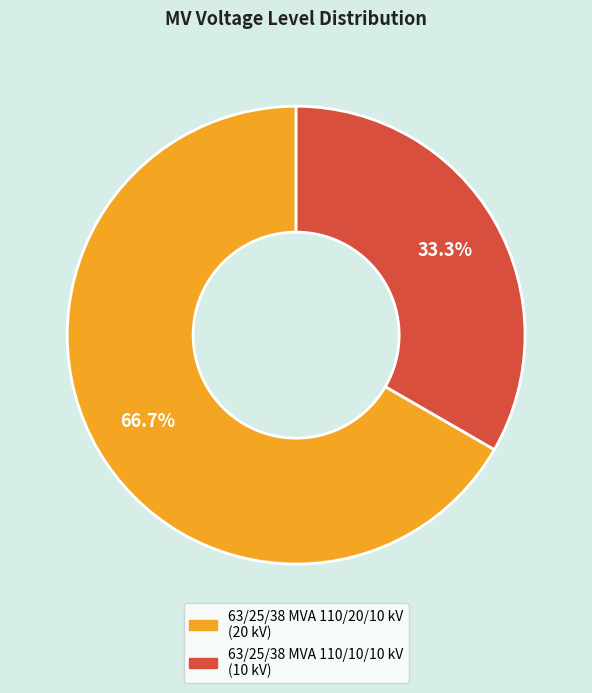

Approximately how many times larger is the value at 63/25/38 MVA 110/20/10 kV compared to 63/25/38 MVA 110/10/10 kV?

2.0